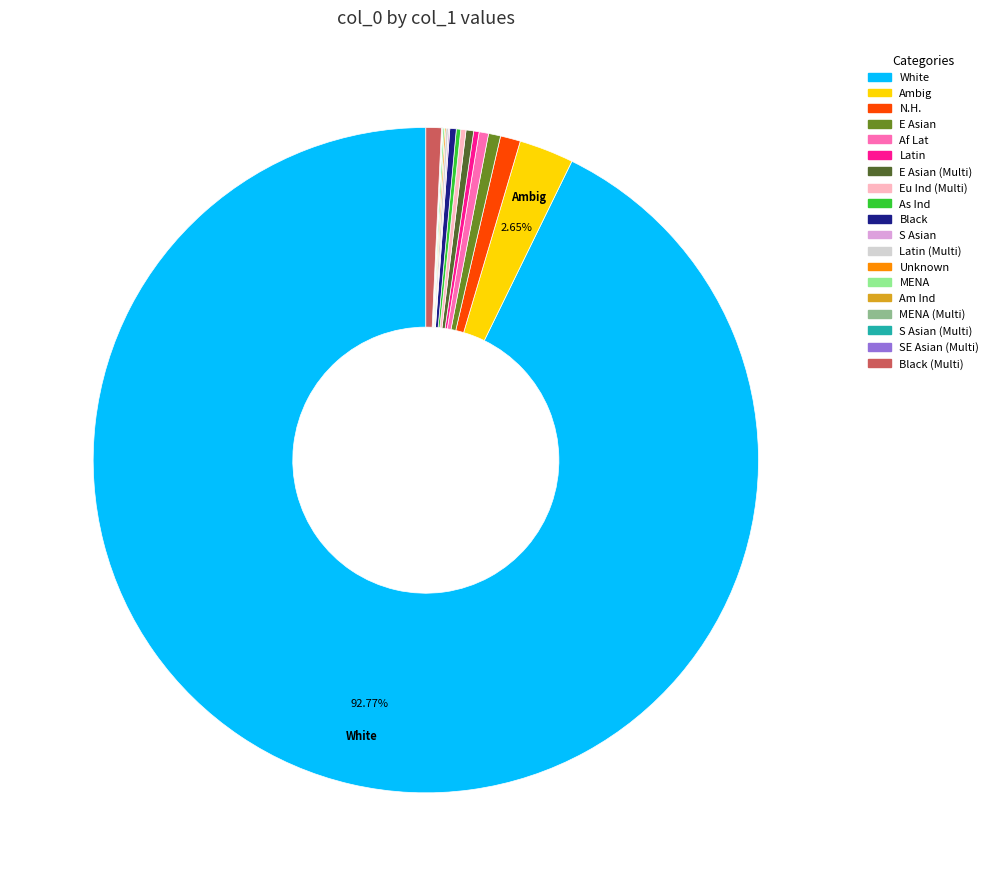

Is there a majority slice in this chart?

Yes